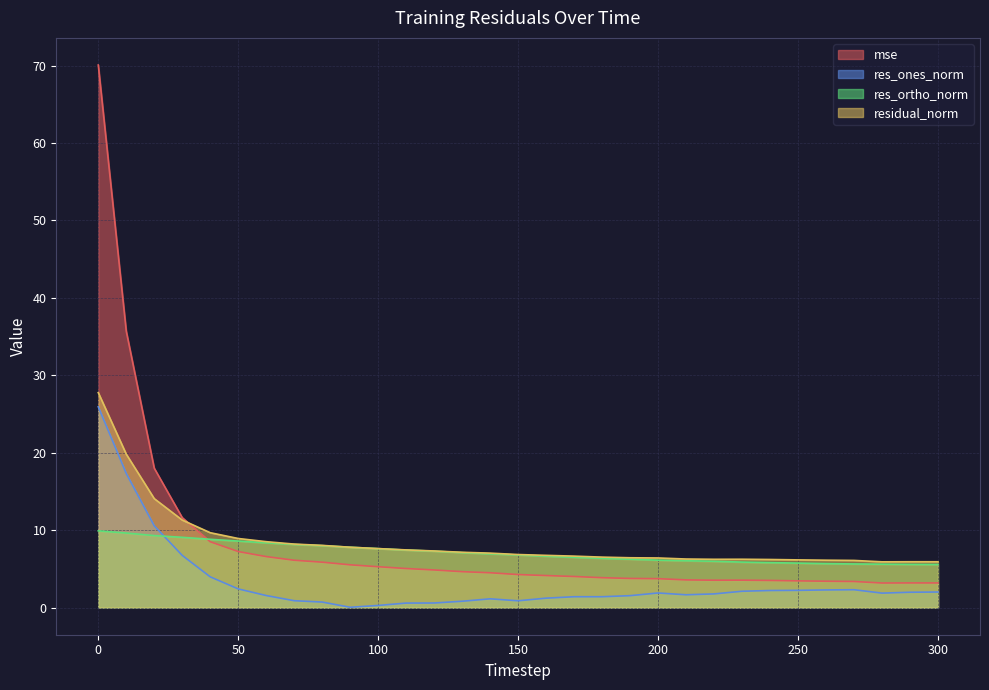

What is the difference between the second highest and second lowest values in the residual_norm series?

13.9